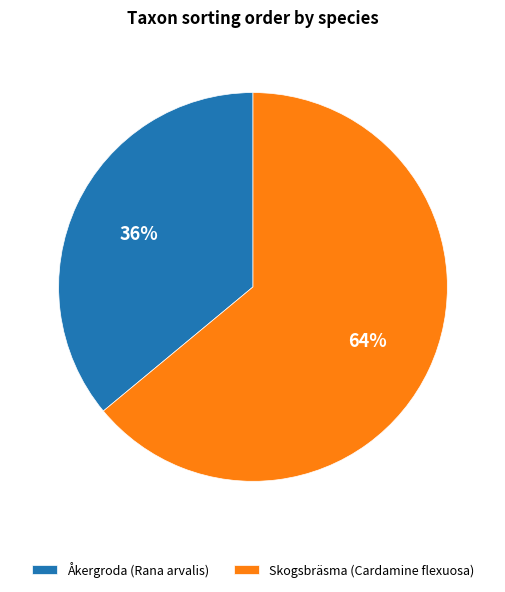

Rank the categories by value from highest to lowest.

Skogsbräsma (Cardamine flexuosa), Åkergroda (Rana arvalis)